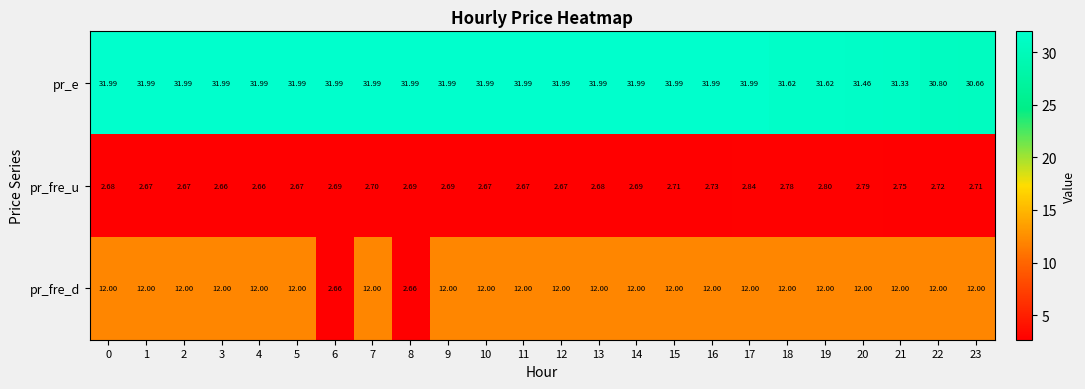

At which category is the sum across all series the highest?

17